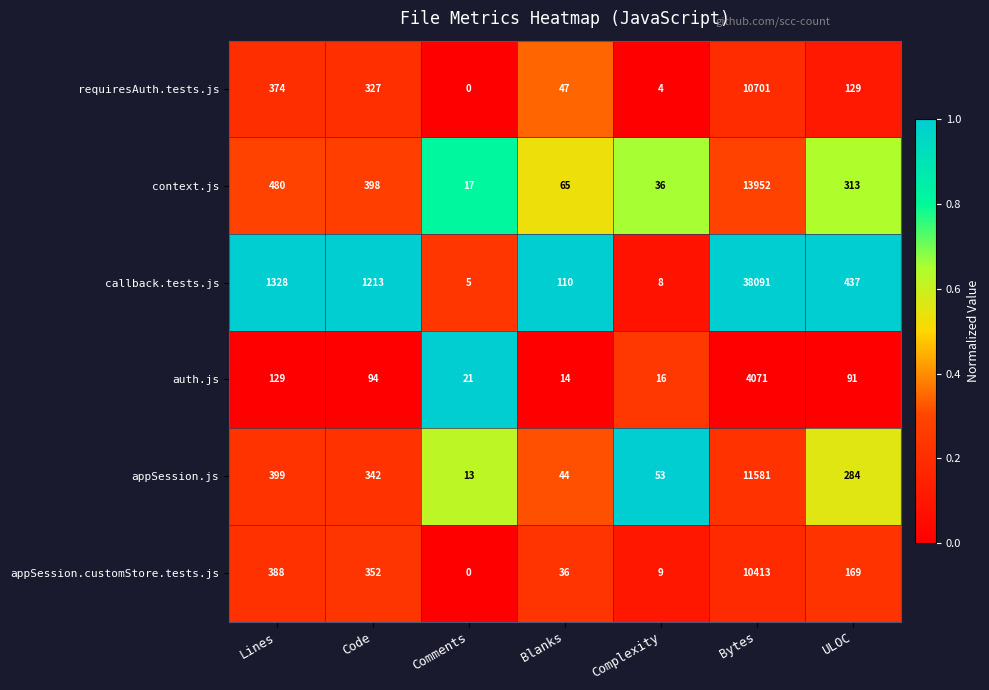

What value does the appSession.customStore.tests.js series have at Blanks, to the nearest 50?

50